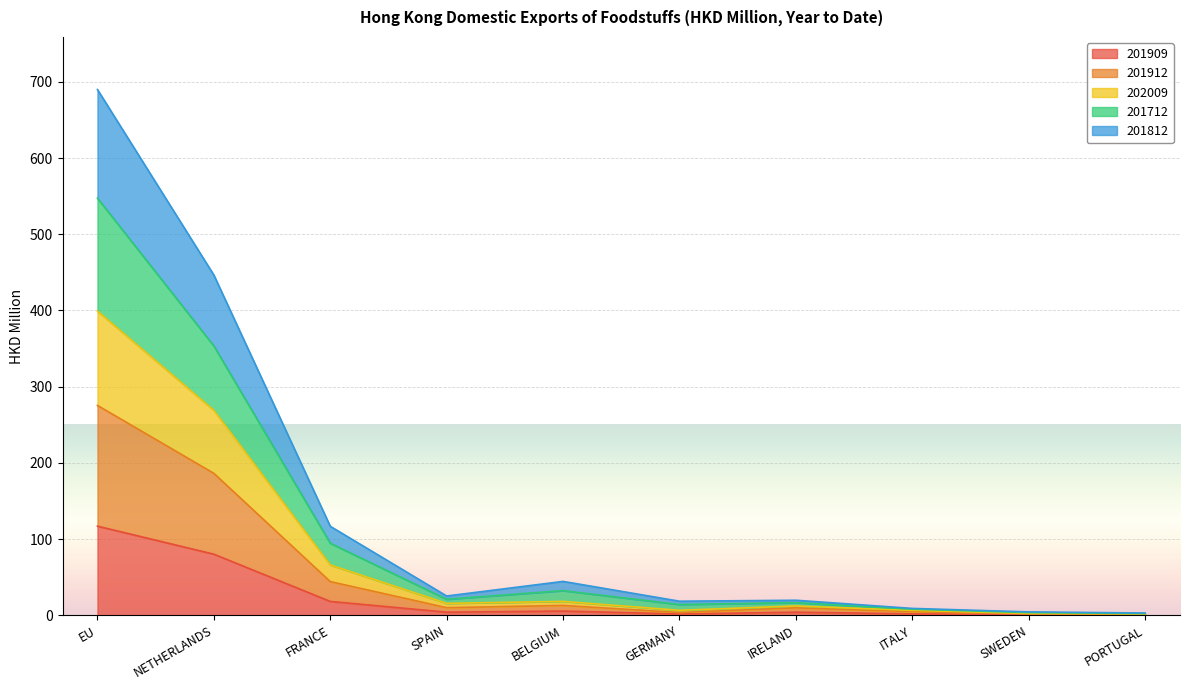

What is the minimum value shown in the chart?

0.6